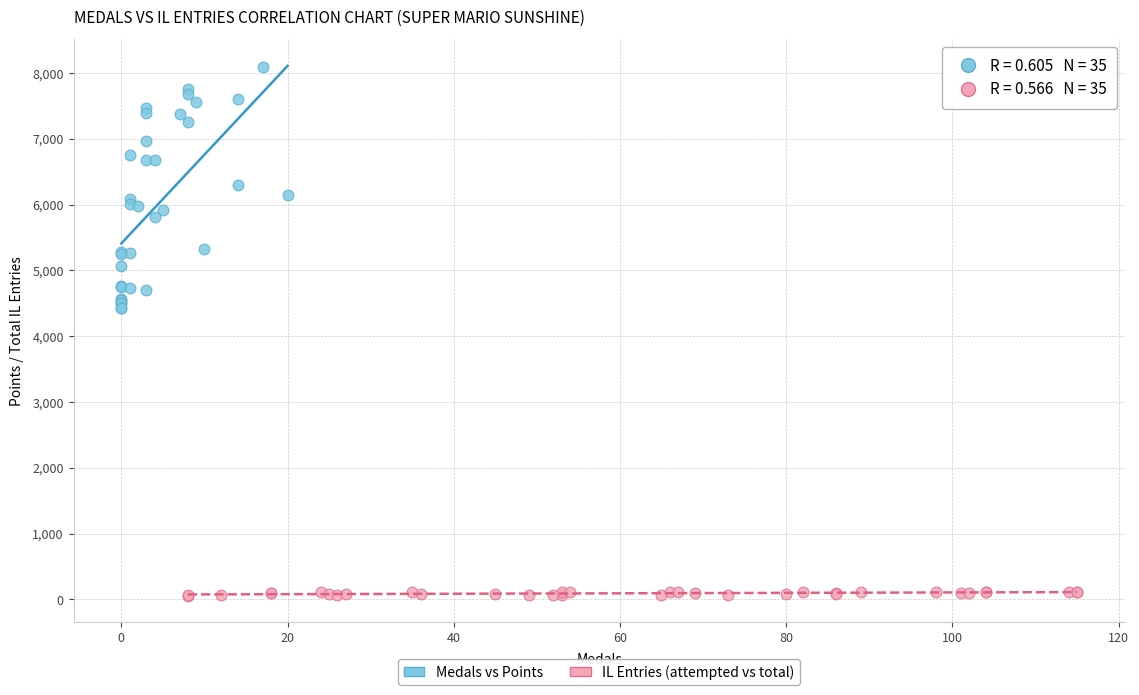

Which series reaches the maximum Y coordinate?

Medals vs Points